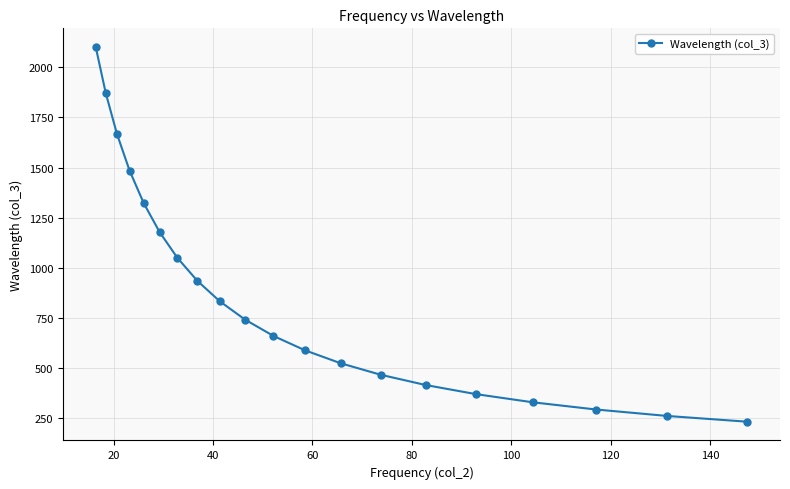

What is the difference between the maximum and minimum values?

1866.4